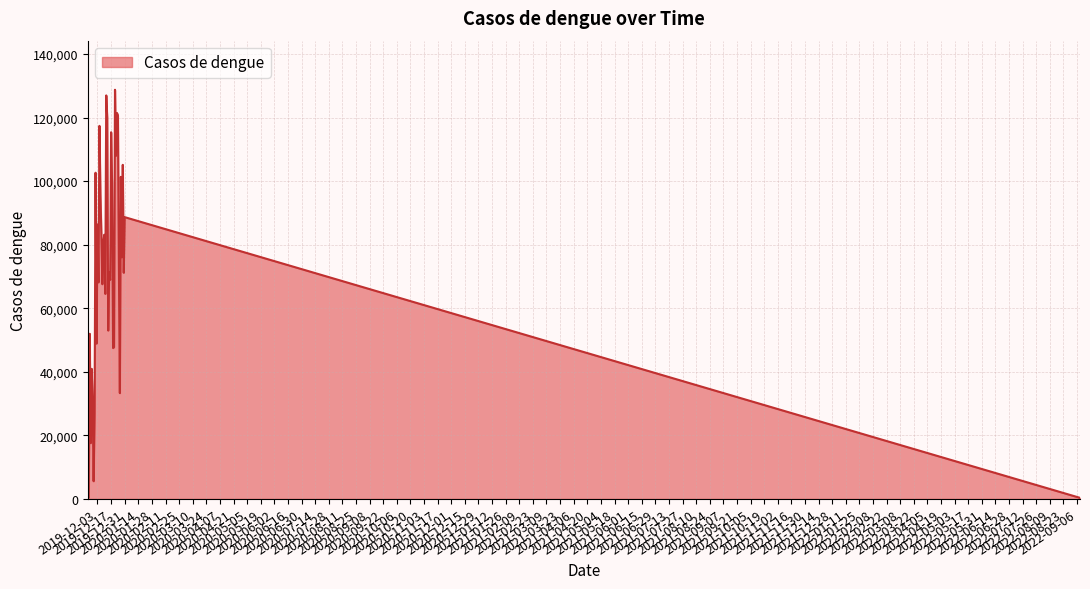

What is the greatest value displayed?

128729.0